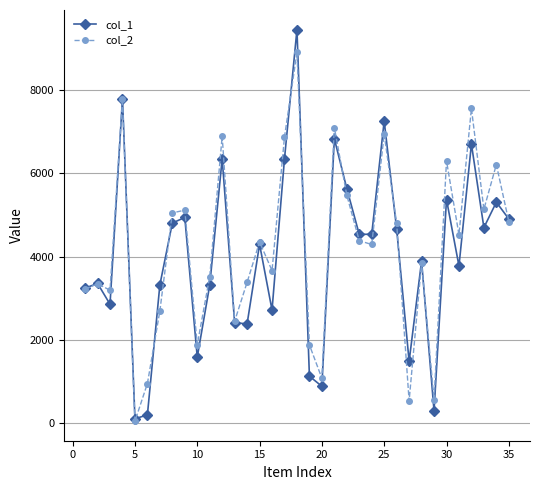

At how many categories does at least one series exceed 668?

33